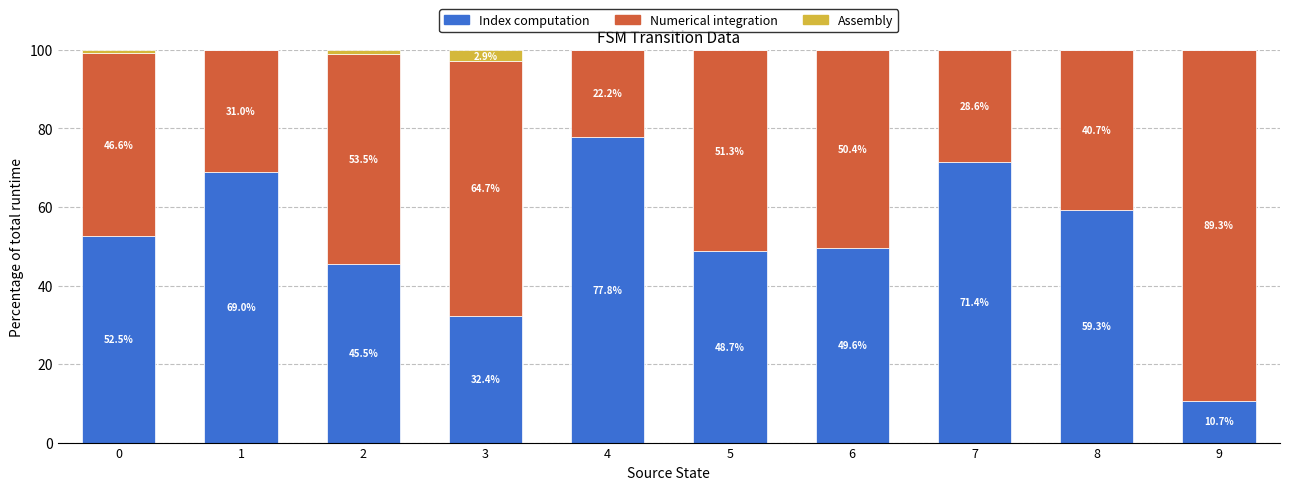

Where is Index computation nearest to the value 44?

2